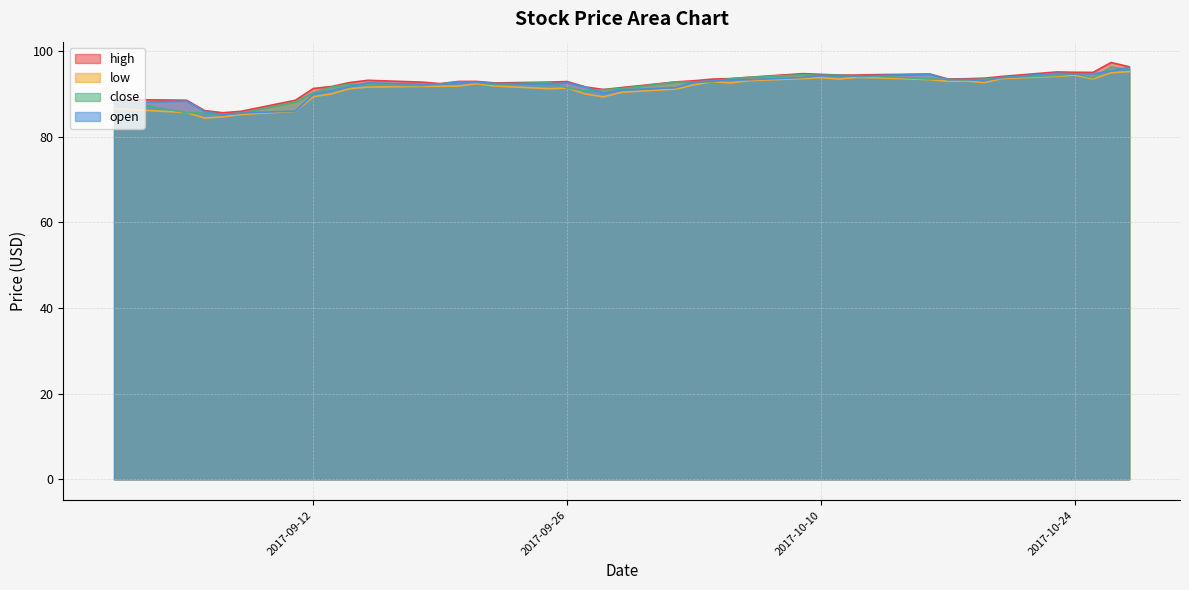

At which category does close reach its first local valley?

2017-09-07